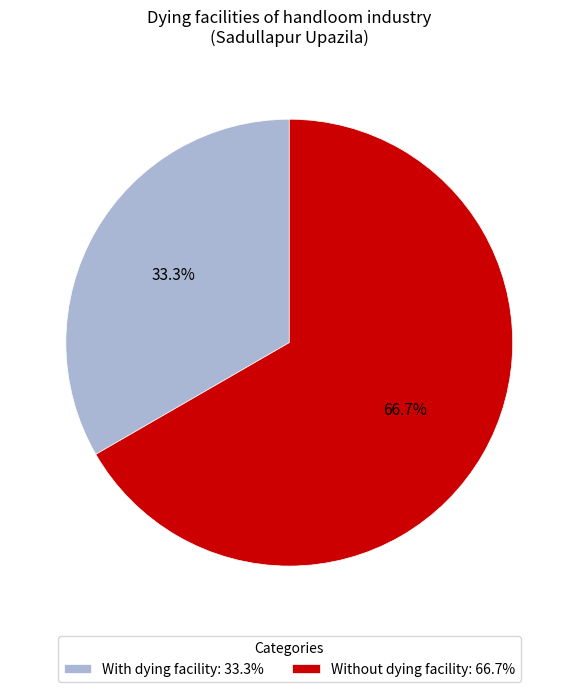

Is it true that With dying facility is 24% of the pie?

False